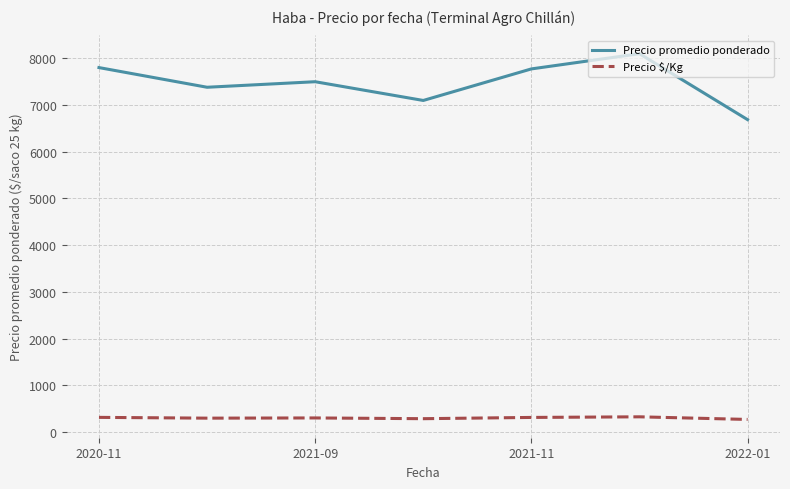

What is the minimum value for Precio $/Kg?

268.0